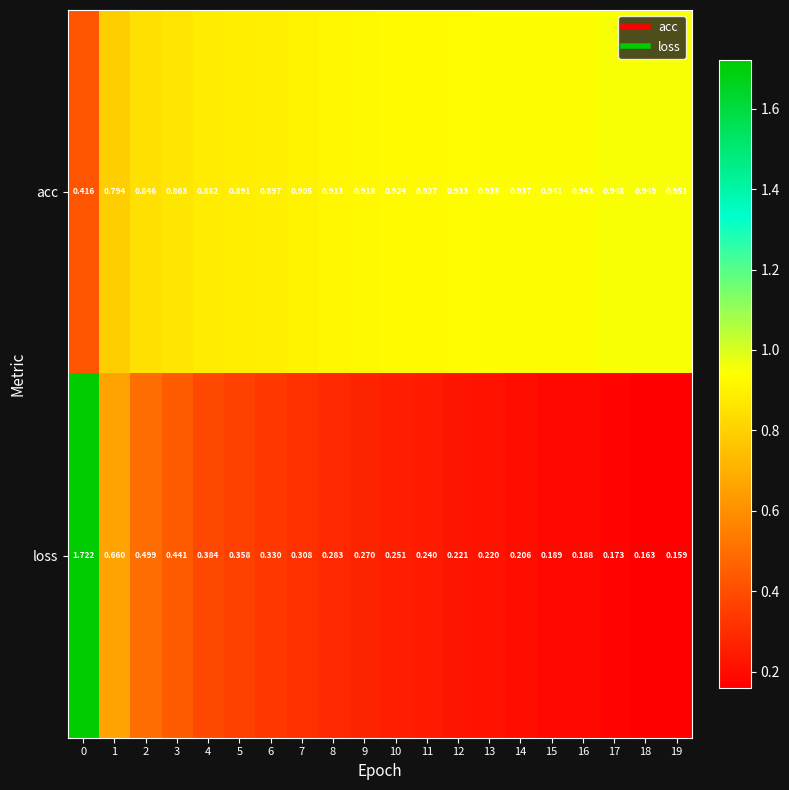

Which series has the largest range (max minus min)?

loss